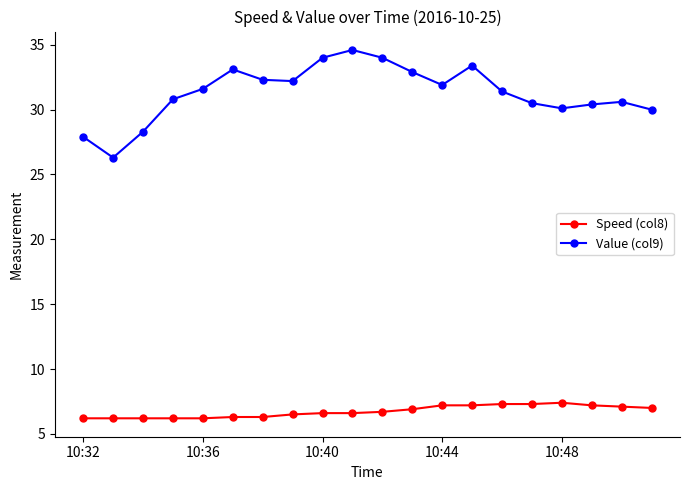

What is the average value of the Value (col9) series?

31.3